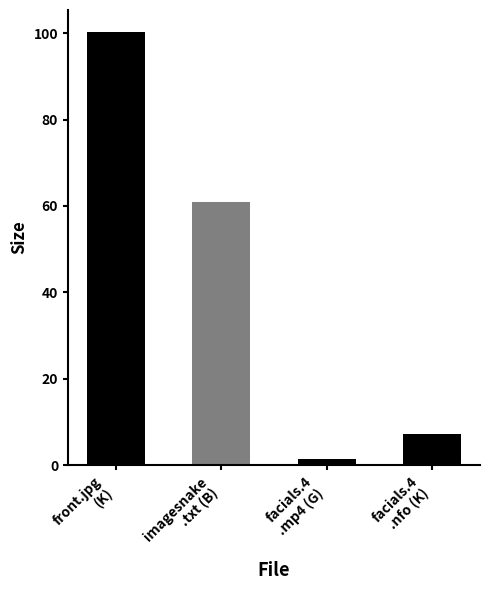

Where is the data nearest to the value 50?

imagesnake
.txt (B)